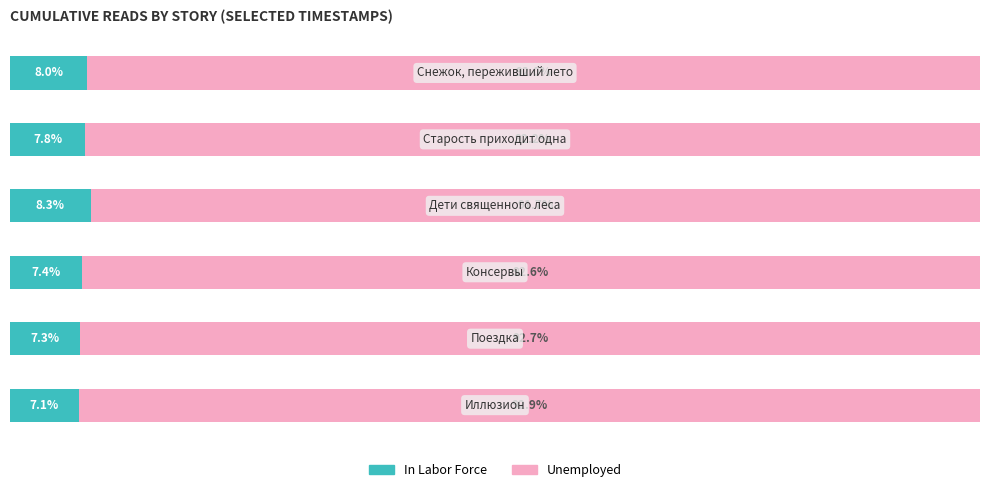

Reading left to right, what are all the values shown in this chart?

In Labor Force: 0=8.0	1=7.8	2=8.3	3=7.4	4=7.3	5=7.1
Unemployed: 0=92.0	1=92.2	2=91.7	3=92.6	4=92.7	5=92.9